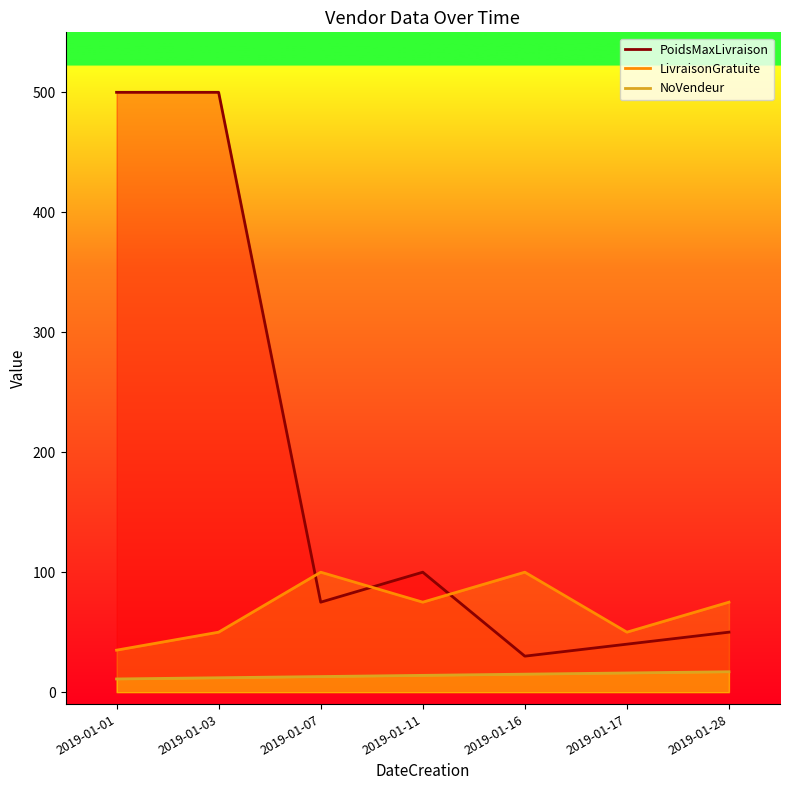

True or false: NoVendeur has more than 2 points higher than both neighbors.

False